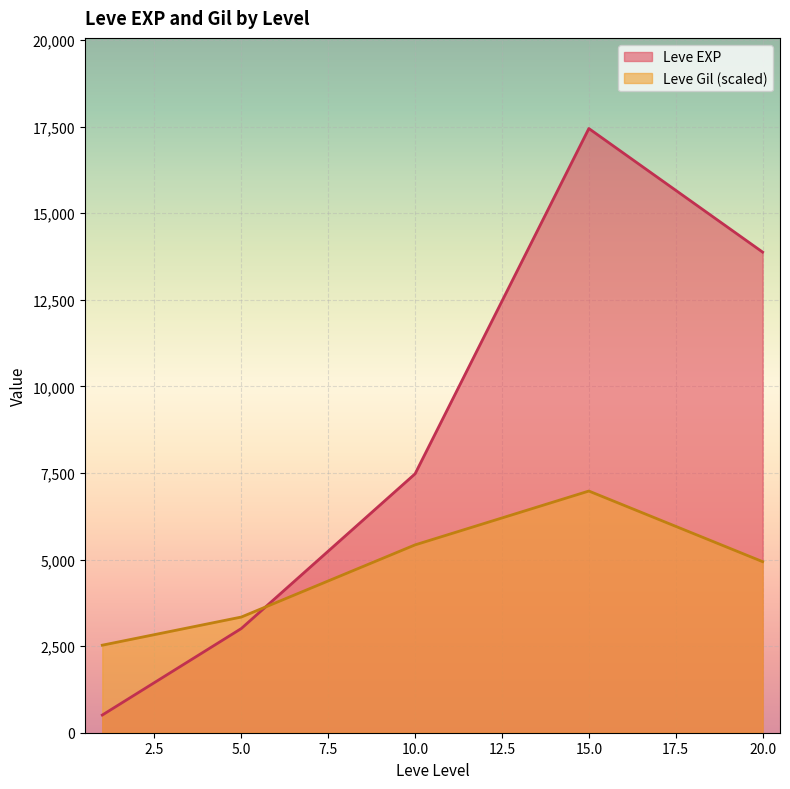

Count the number of data series in this chart.

2